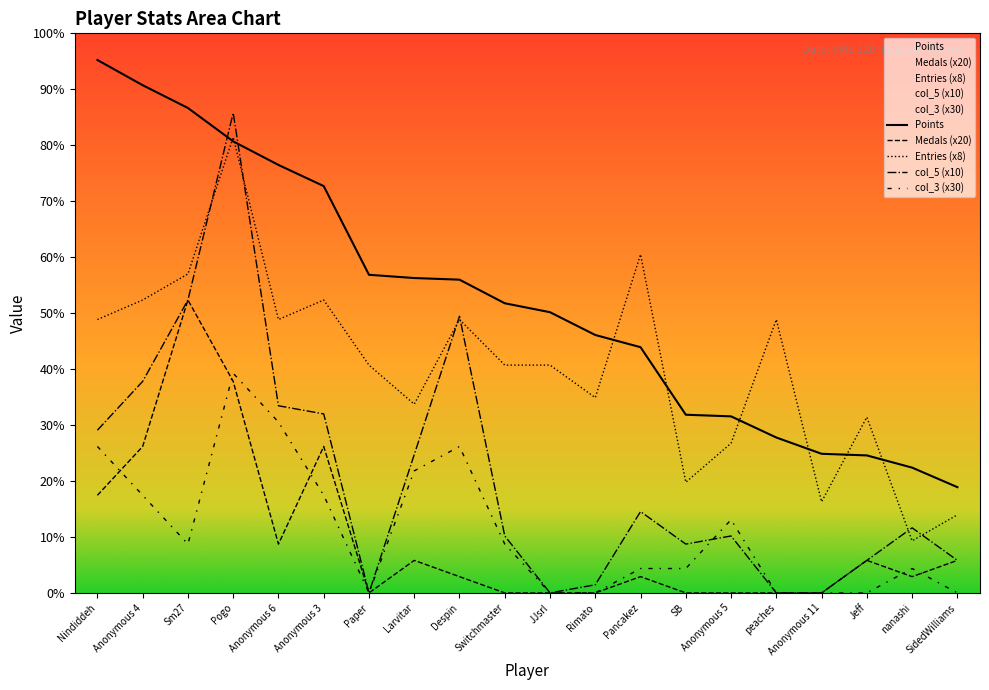

What are all the series names shown in the legend?

Points, Medals, Entries, col_3, col_5